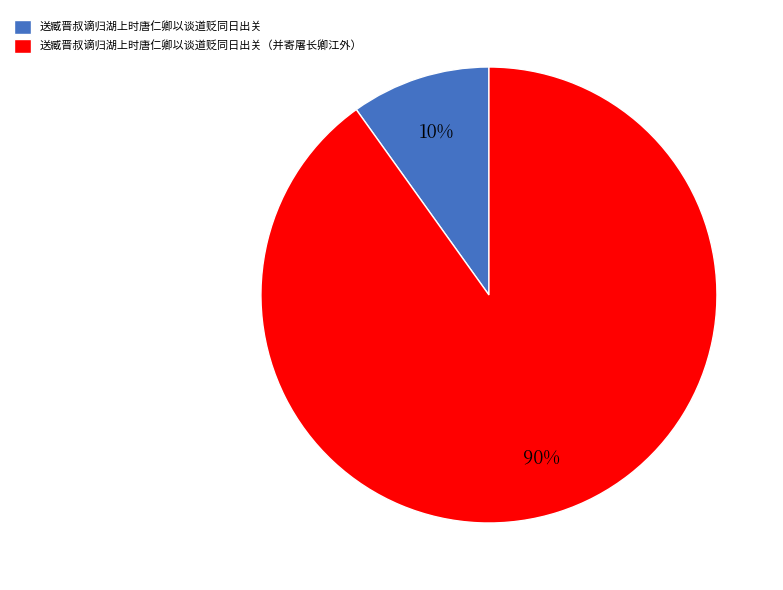

How many segments does this pie chart have?

2